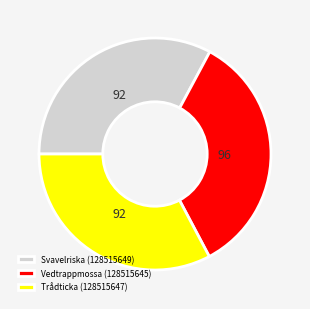

Is Vedtrappmossa (128515645) the majority of the pie?

No